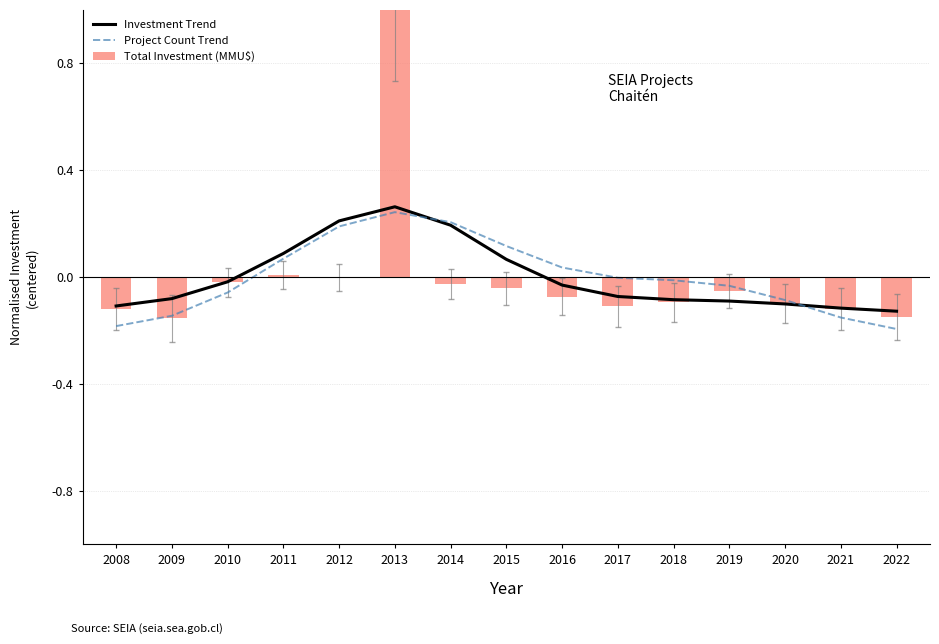

How many series are shown in this chart?

3